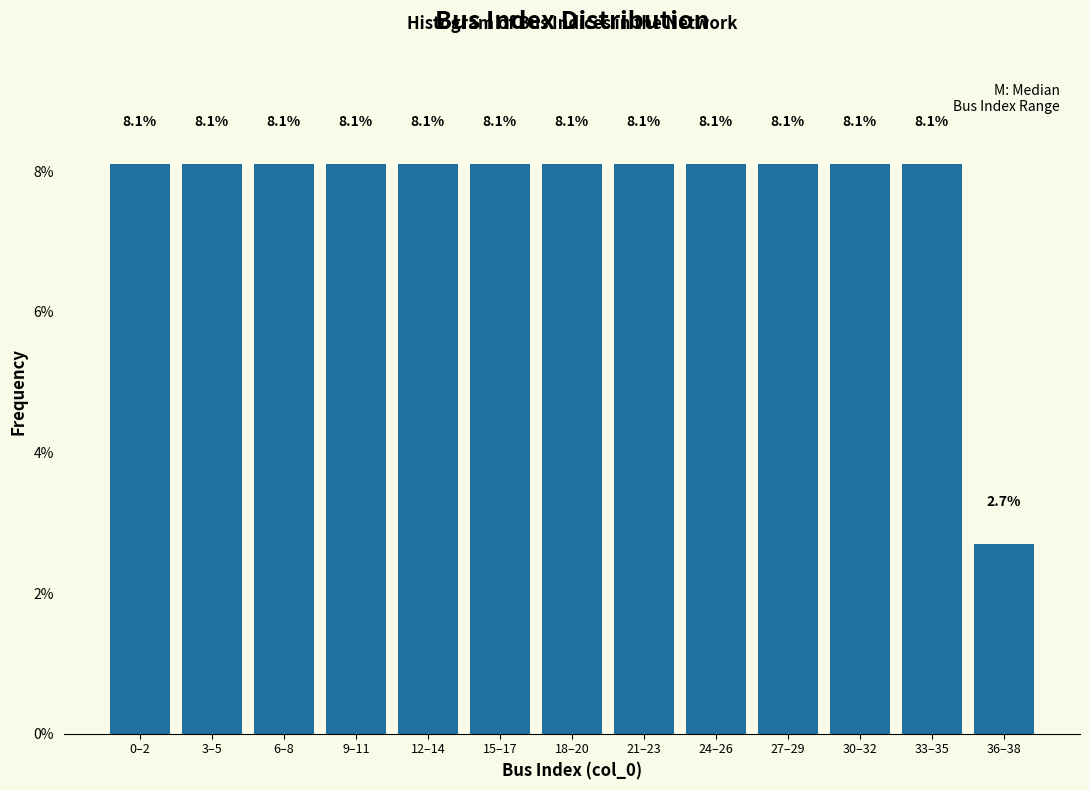

Reading left to right, what are all the values shown in this chart?

0–2=8.1	3–5=8.1	6–8=8.1	9–11=8.1	12–14=8.1	15–17=8.1	18–20=8.1	21–23=8.1	24–26=8.1	27–29=8.1	30–32=8.1	33–35=8.1	36–38=2.7